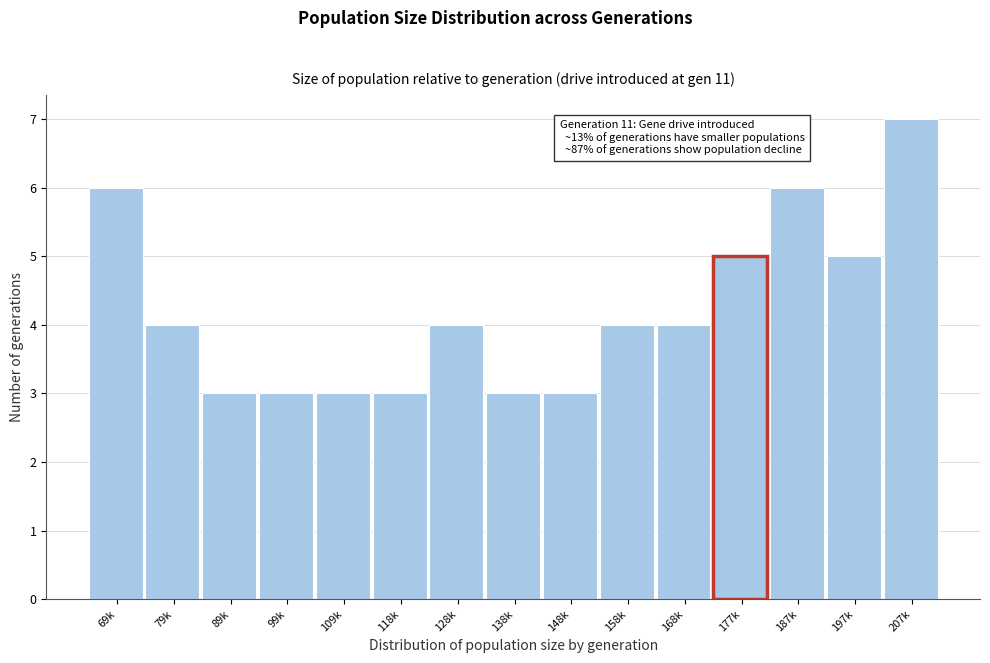

Reading right to left, extract all data points from this chart.

207k=7	197k=5	187k=6	177k=5	168k=4	158k=4	148k=3	138k=3	128k=4	118k=3	109k=3	99k=3	89k=3	79k=4	69k=6